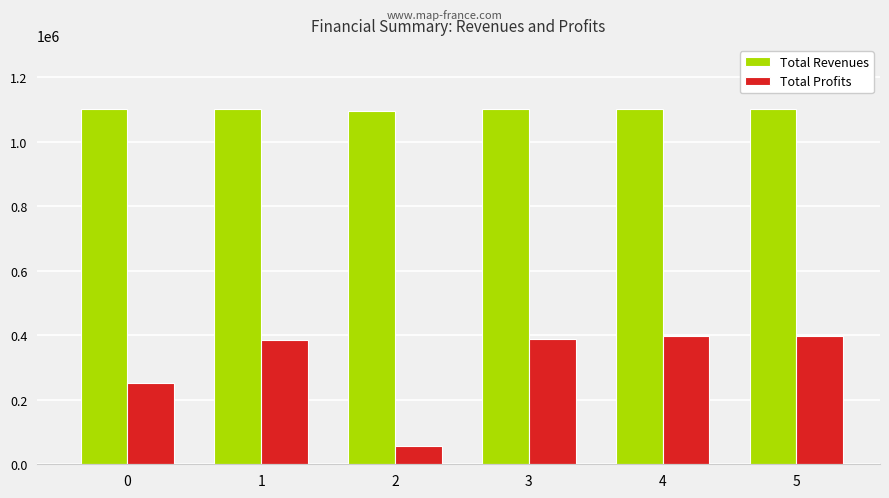

What is the sum of the Total Revenues values at 2 and 1?

2196554.4